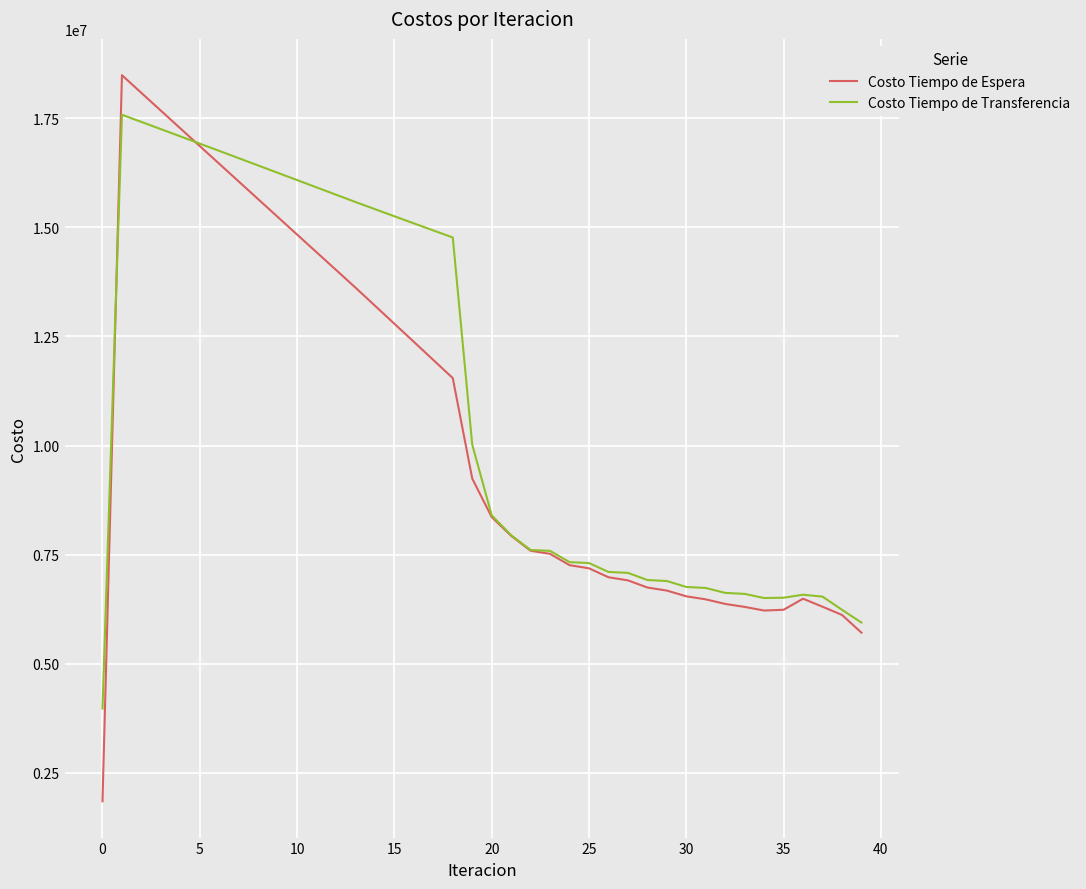

List the series in order of their peak value, lowest first.

Costo Tiempo de Transferencia, Costo Tiempo de Espera